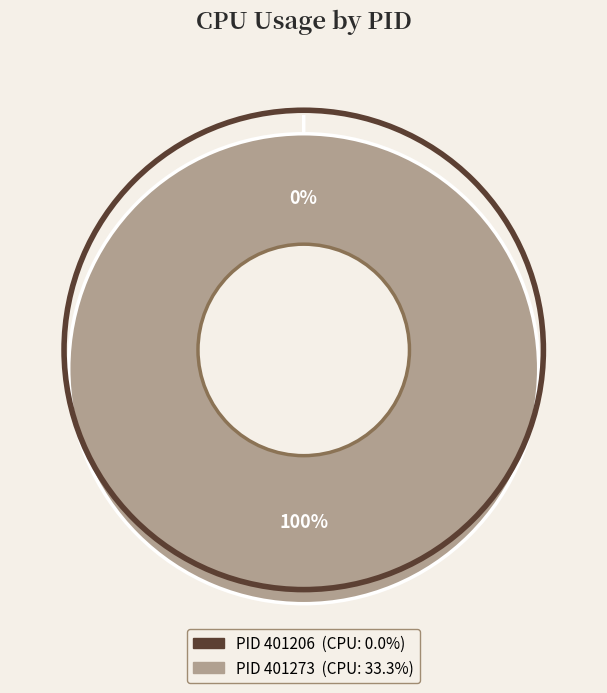

Count the number of slices in the pie.

2